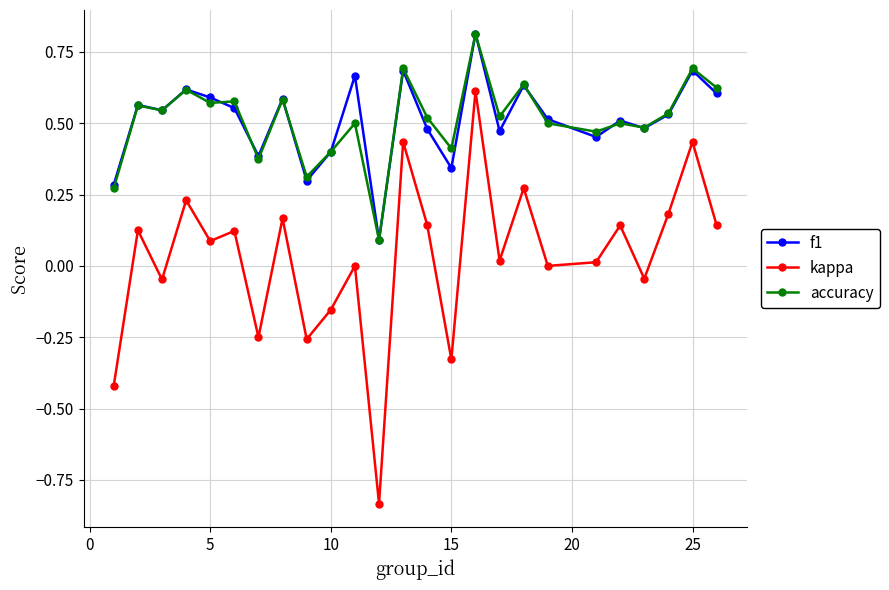

What is the greatest value displayed?

0.8